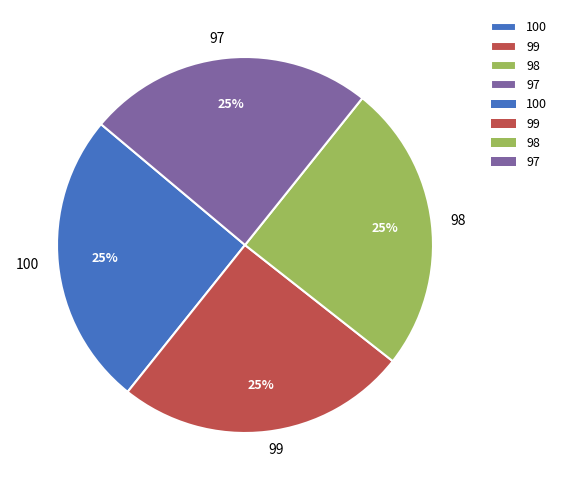

To the nearest percent, what is the combined percentage of 100 and 97?

50%